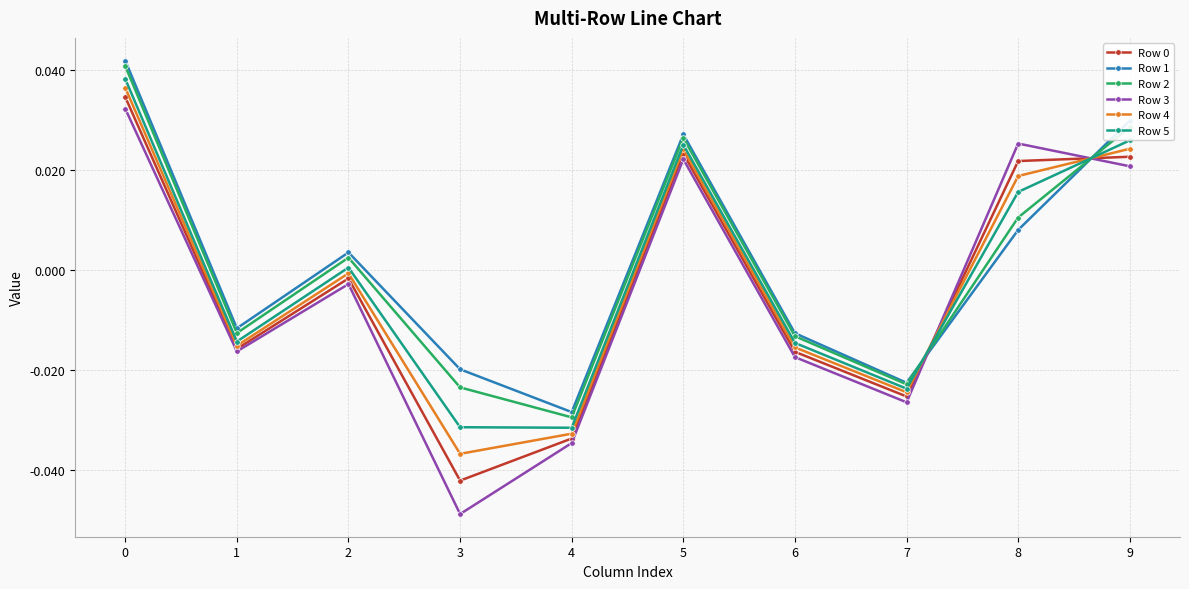

True or false: Row 2 and Row 3 intersect in this chart.

True